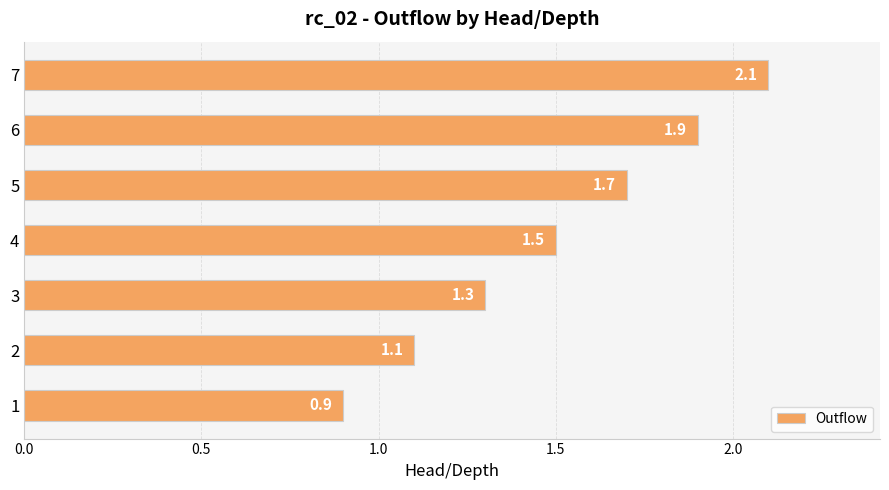

List the labels in order of value, smallest first.

1, 2, 3, 4, 5, 6, 7